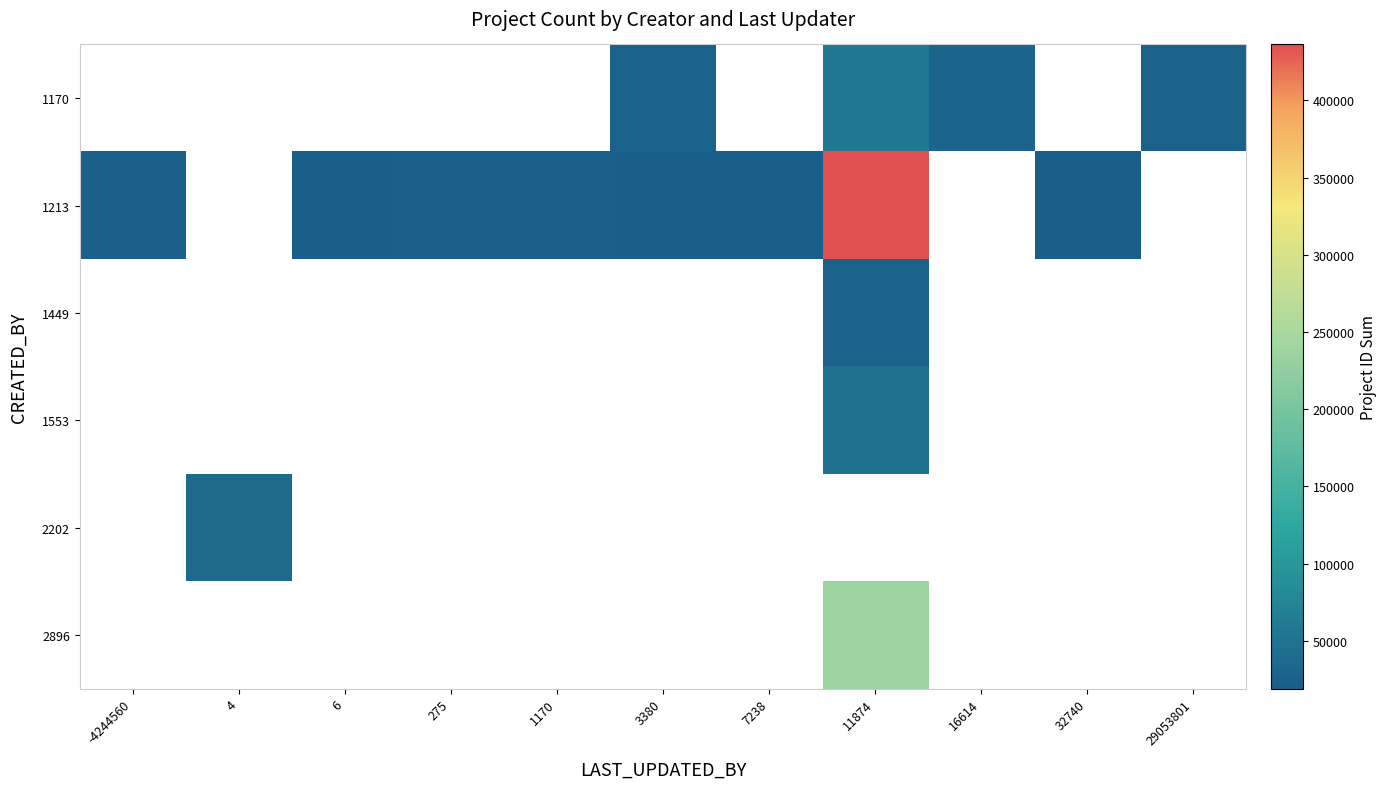

What is the smallest value displayed?

19001.0